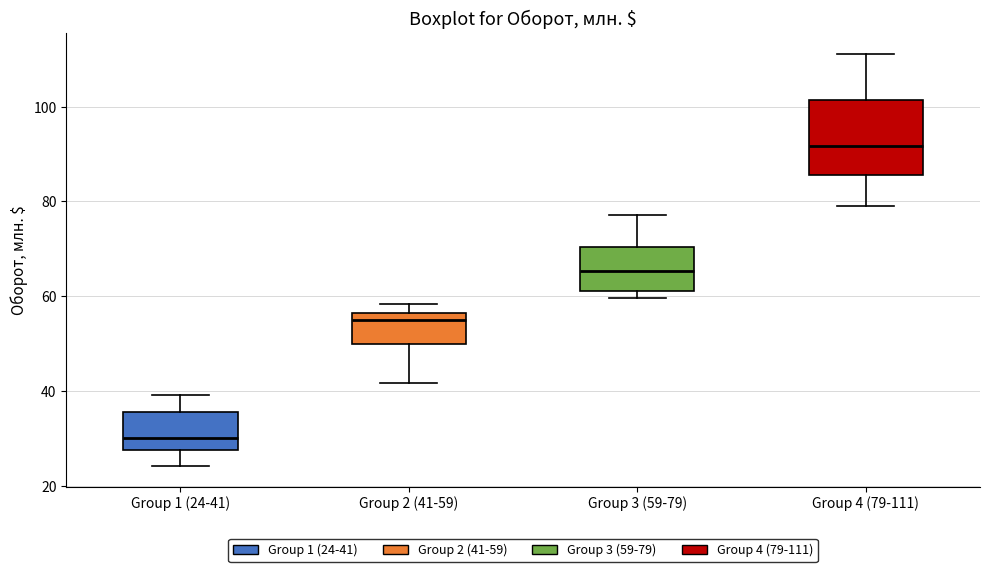

Where does the lower whisker of the box for Group 1 (24-41) end on the y-axis? The values are not printed on the chart, so give them approximately, as read against the axis.

24